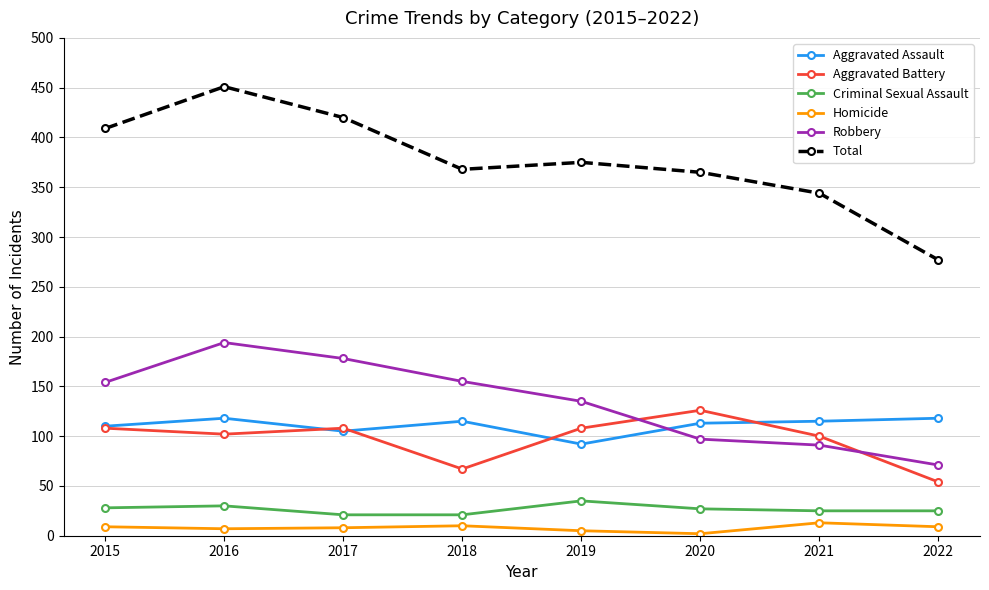

The value of Aggravated Battery at 2016 is 102. True or false?

True